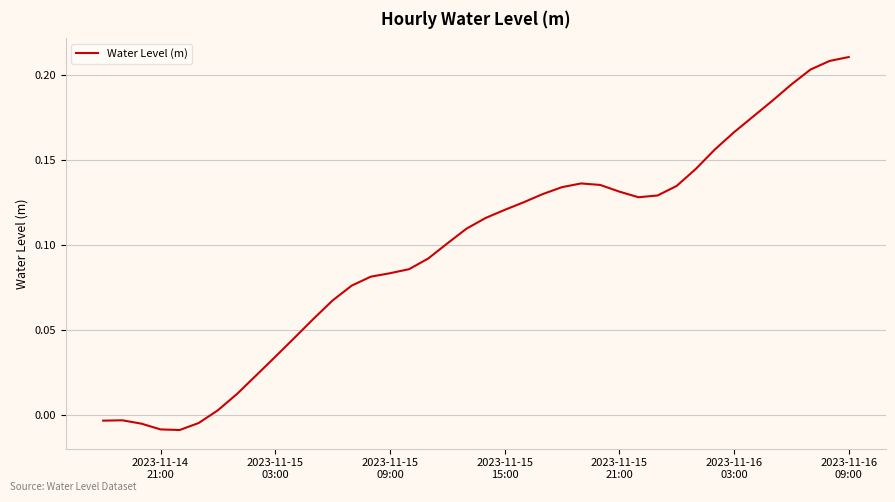

How many lines are shown in the chart?

1